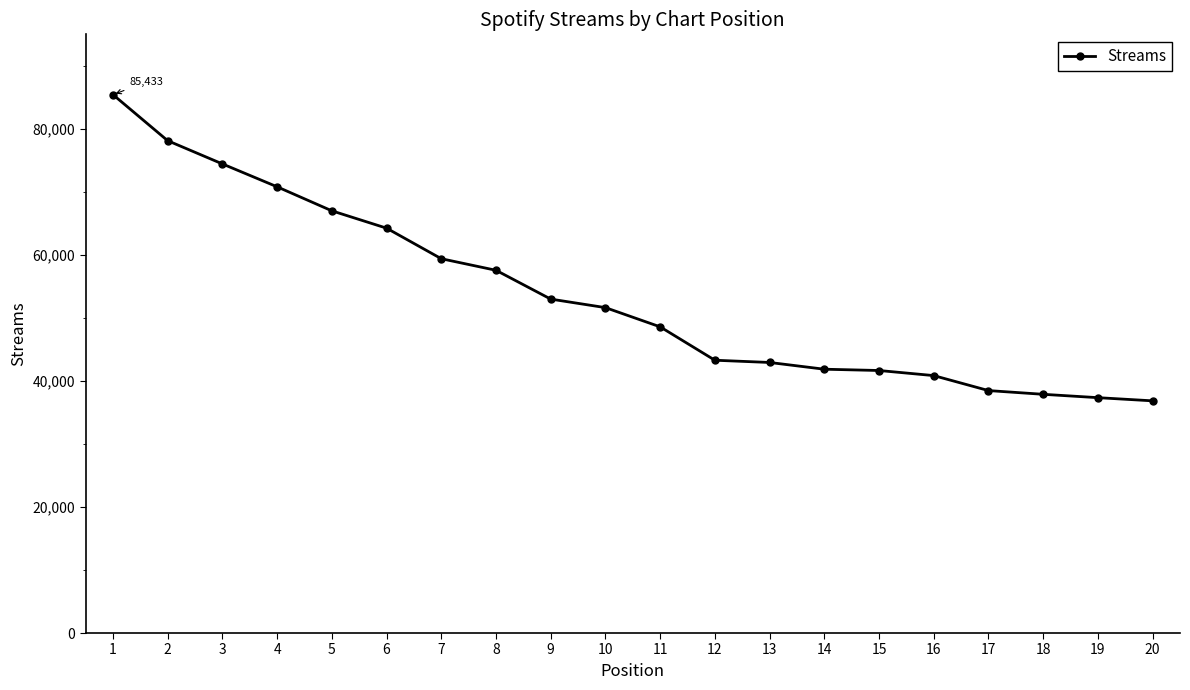

What is the maximum value shown in the chart?

85433